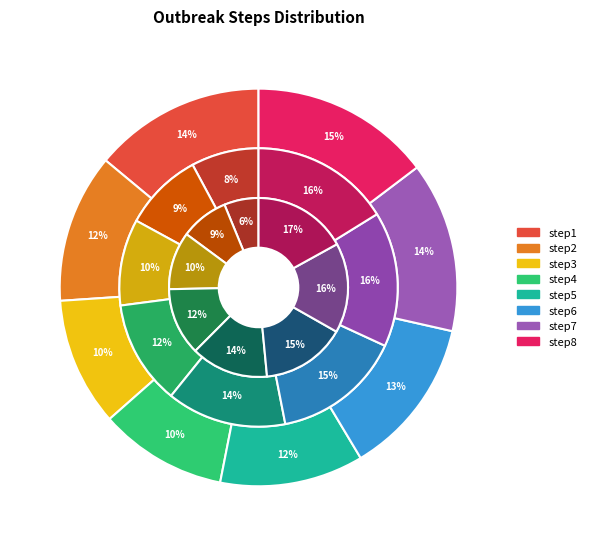

Is step1 the majority of the pie?

No